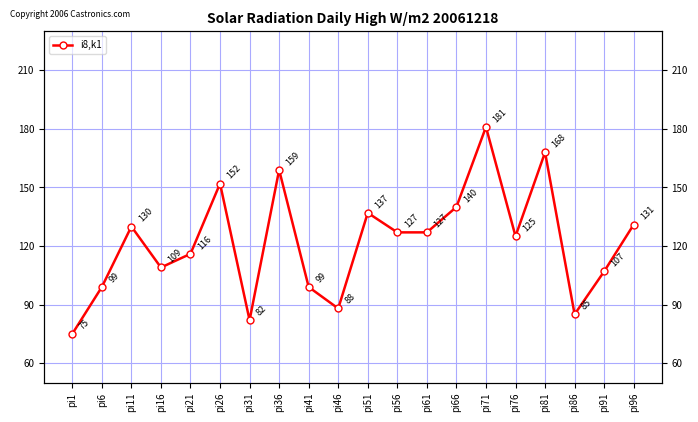

Approximately how many times larger is the value at pi16 compared to pi21?

0.9